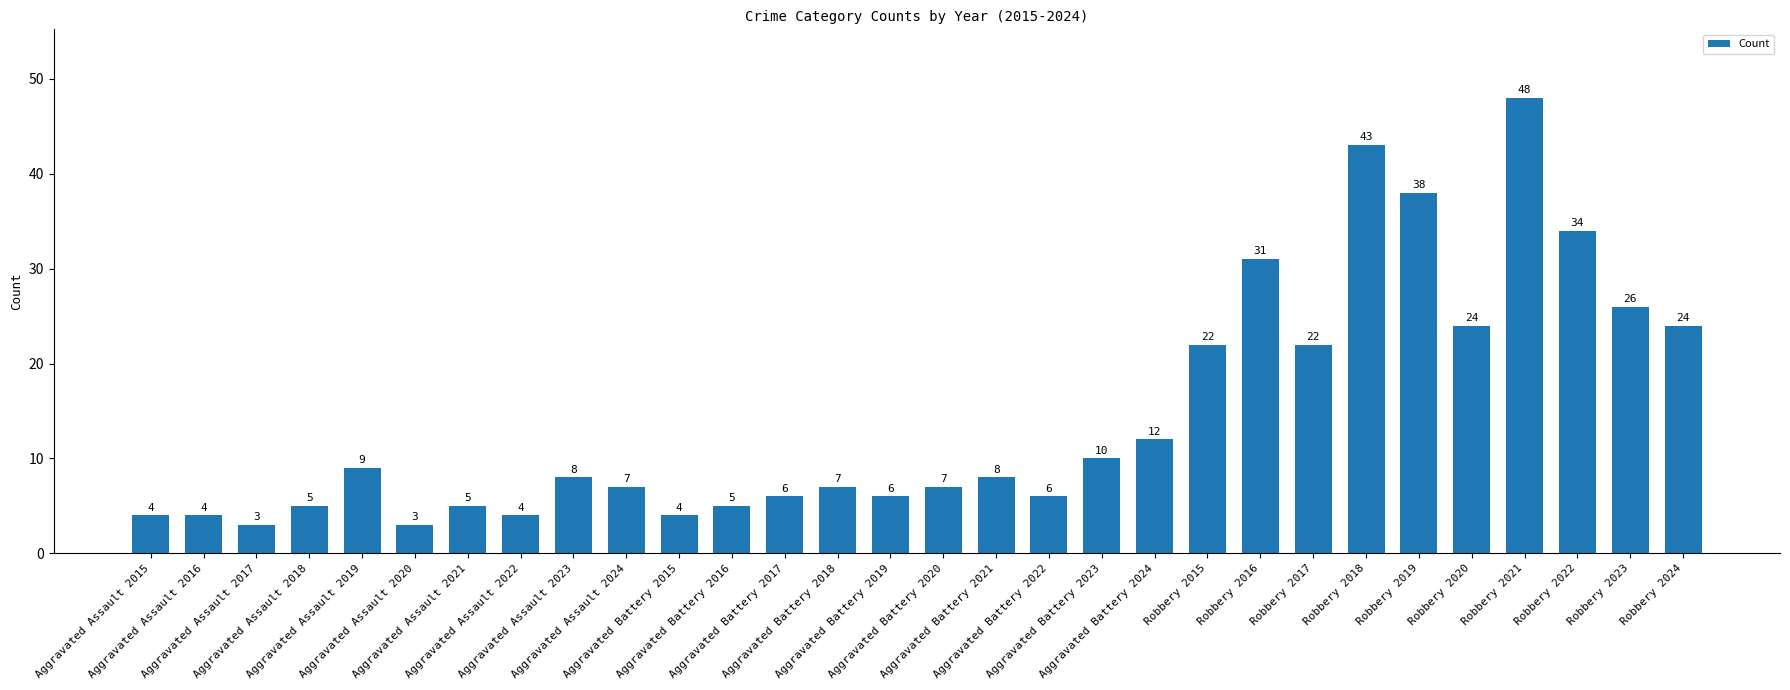

Which label corresponds to the largest value in the chart?

Robbery 2021